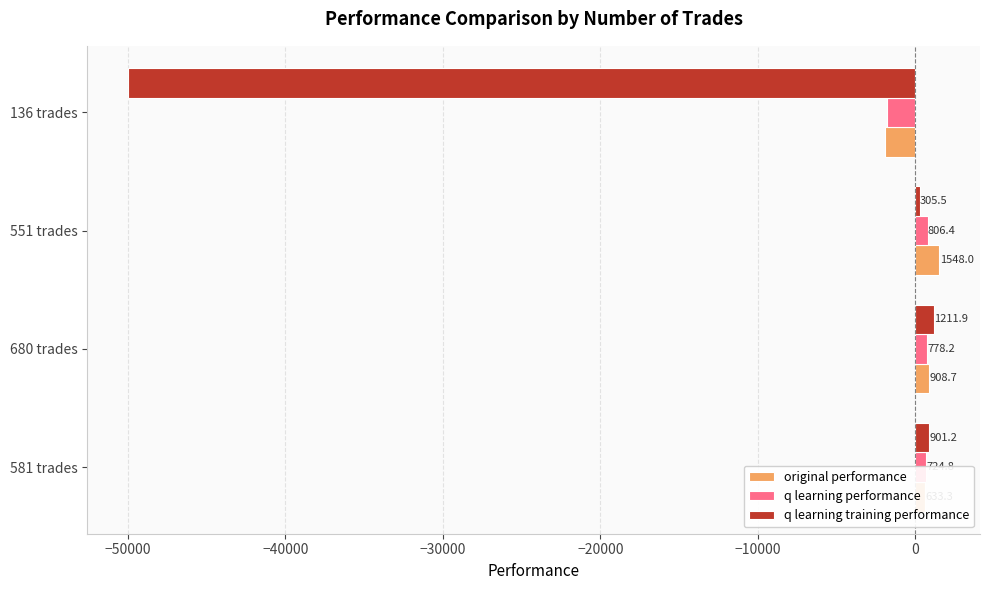

Is the value of original performance at 581 trades greater than the value of q learning performance at 680 trades?

No